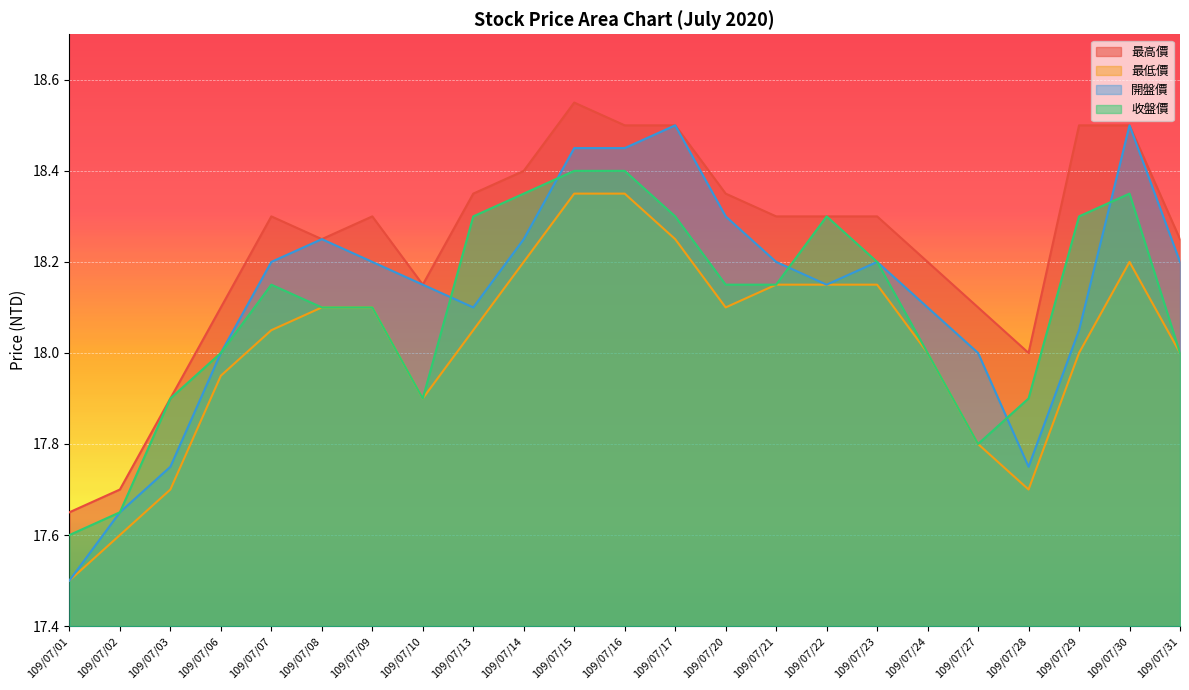

At which category is the sum across all series the highest?

109/07/15